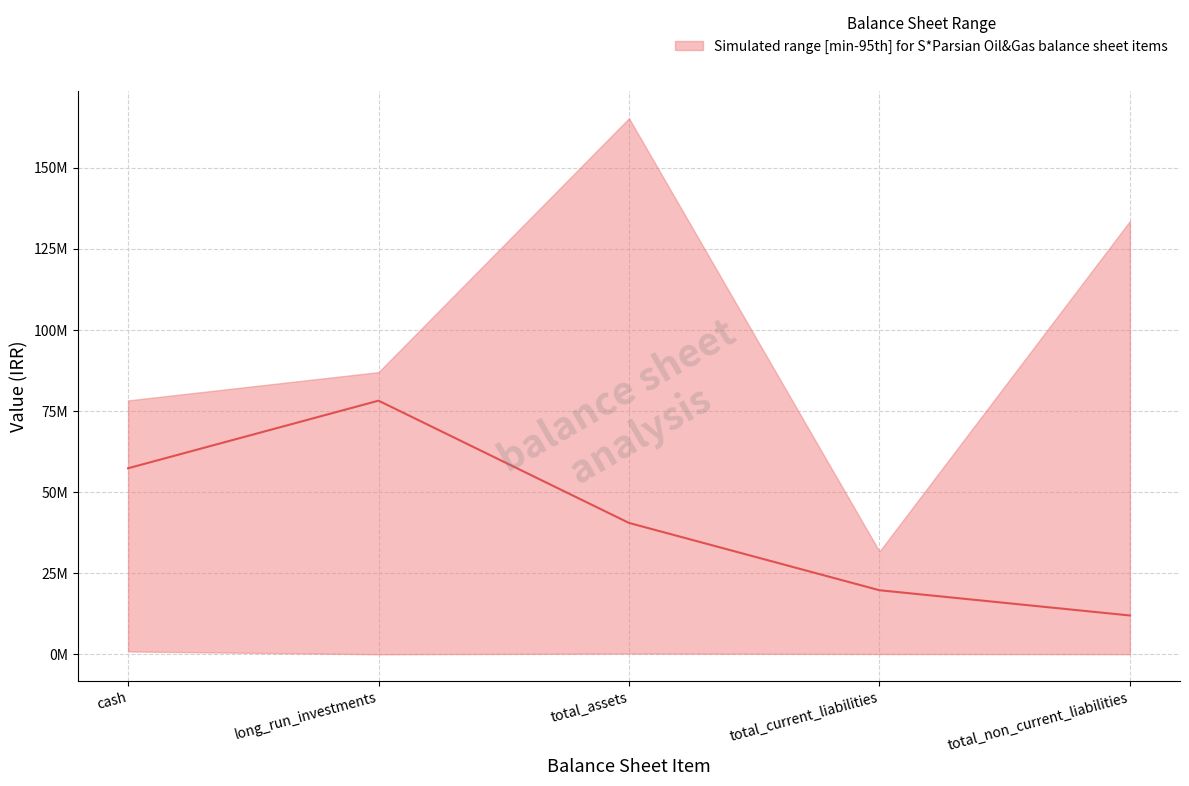

Reading left to right, transcribe all the data shown in this chart.

57354771	78202387	40500000	19742754	11959777